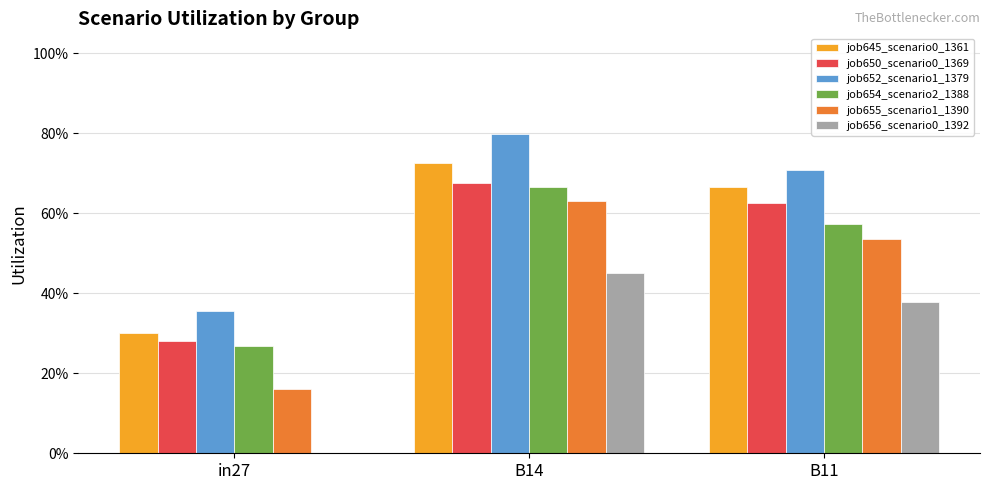

Are the bars horizontal?

No